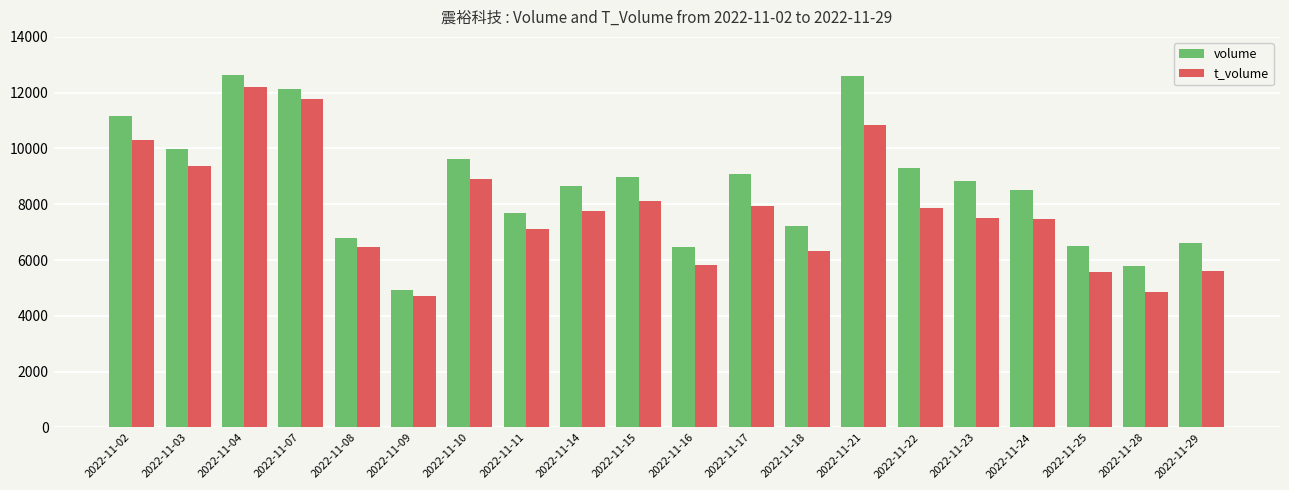

Which series changed the most between 2022-11-07 and 2022-11-24?

t_volume